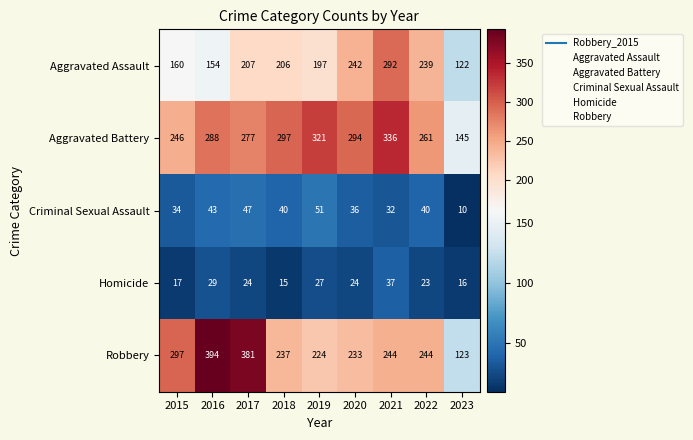

At how many categories does at least one series exceed 304?

4